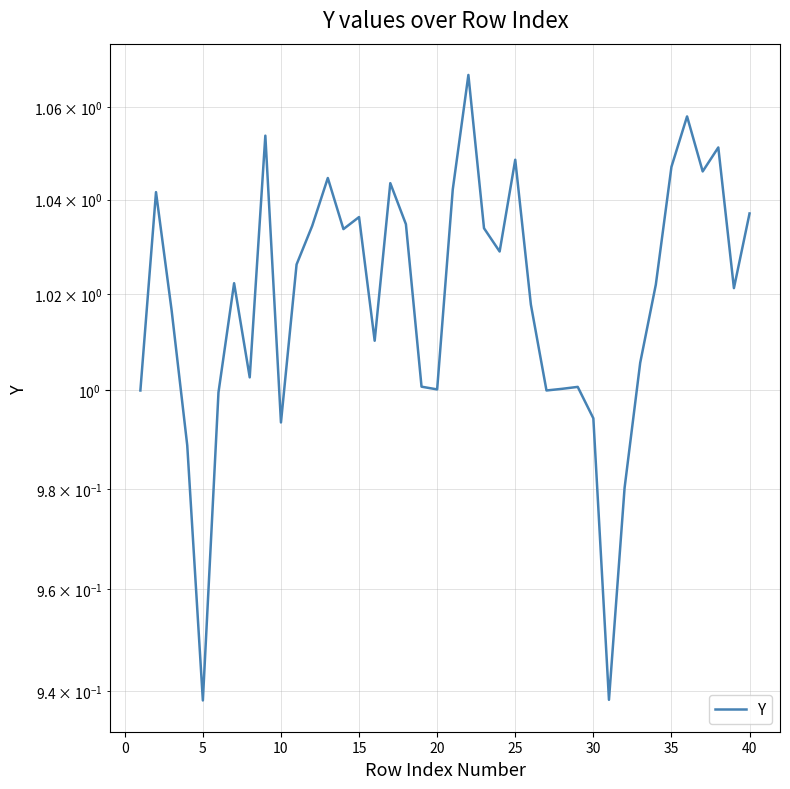

Is this an area chart (filled region under the line)?

No